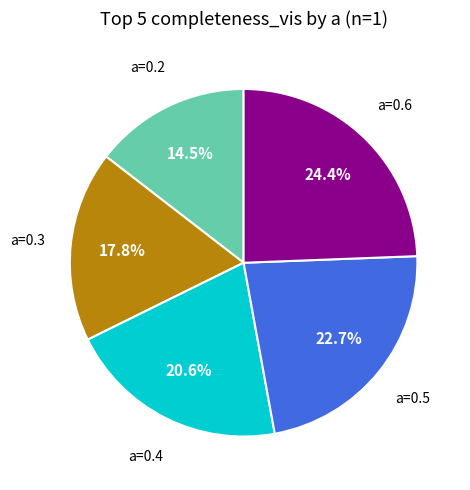

Between a=0.2 and a=0.4, which is larger?

a=0.4